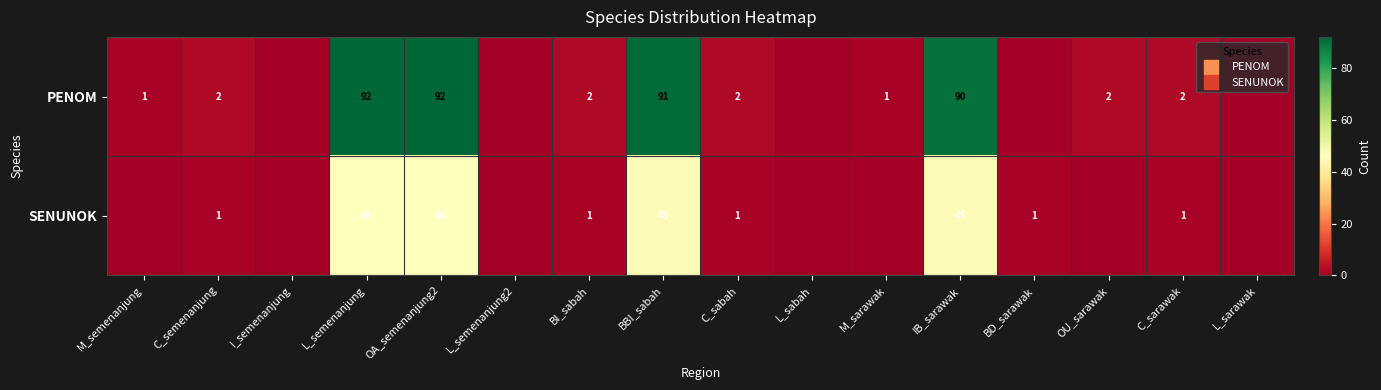

How many values in PENOM are above zero?

11